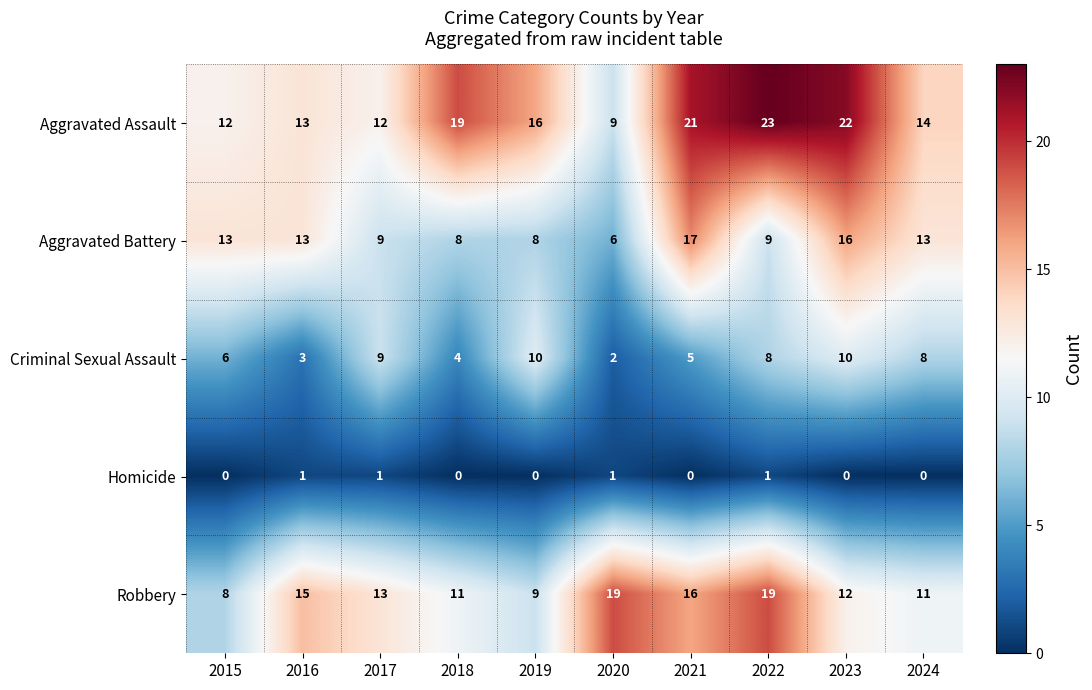

The value of Robbery at 2016 is 15. True or false?

True